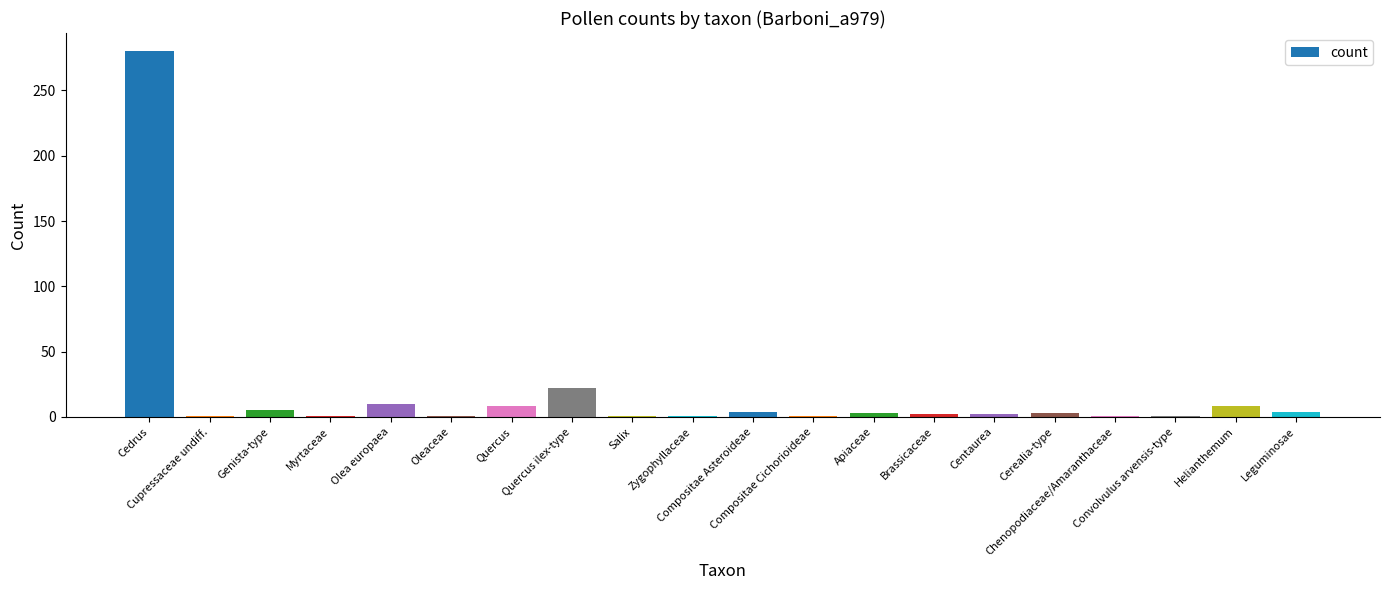

What is the greatest value displayed?

280